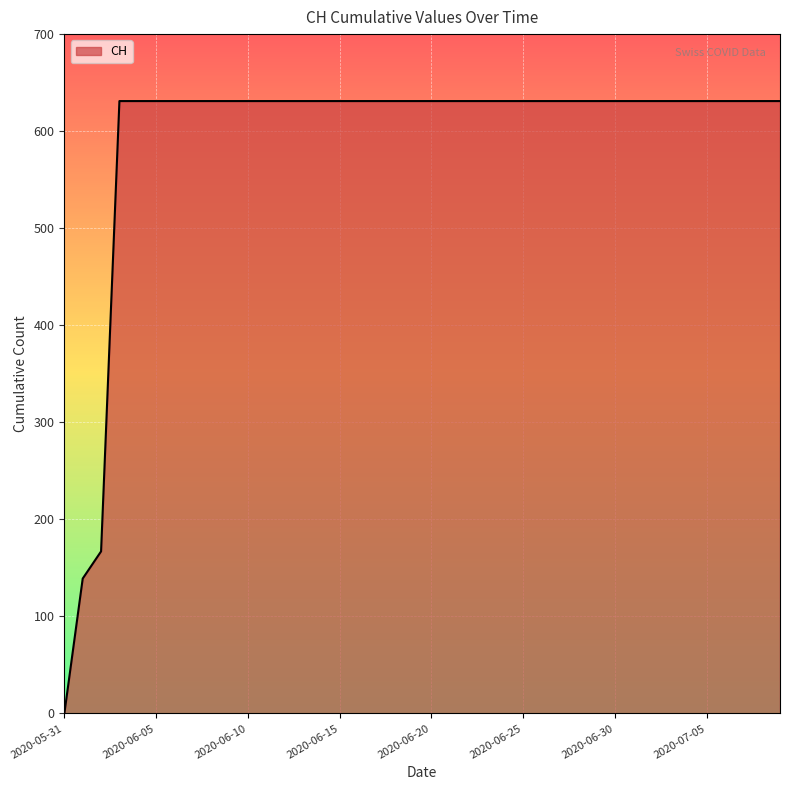

What is the difference between the maximum and minimum values?

631